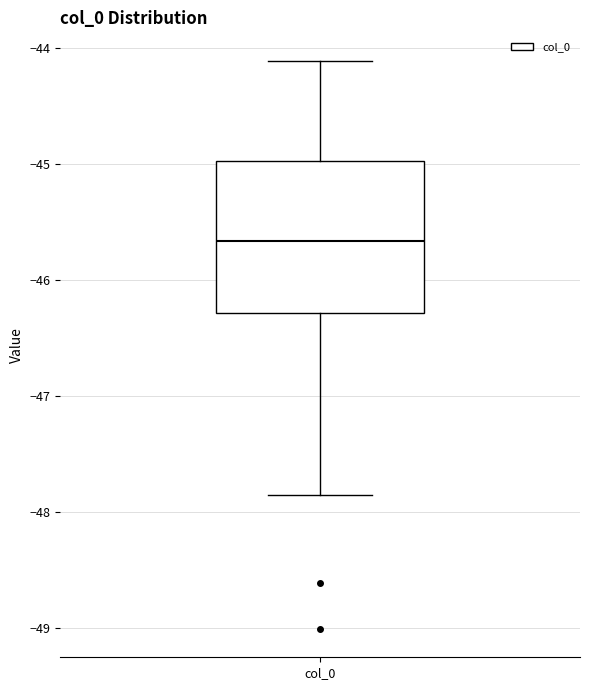

Transcribe this box plot: give where the median line is, the range the box spans, and where the two whiskers end, as read against the y-axis. The values are not printed on the chart, so give them approximately, as read against the axis.

median -45.7, box -46.3 to -45.0, whiskers -47.9 to -44.1